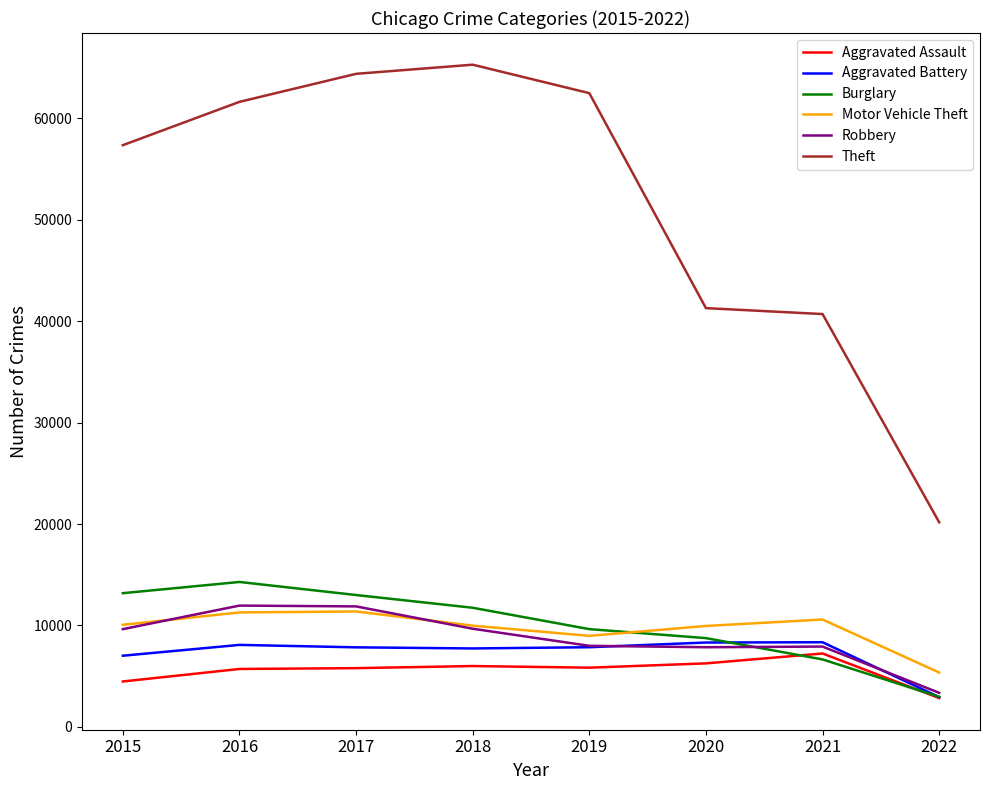

Is it true that Theft equals 57347 at 2015?

True